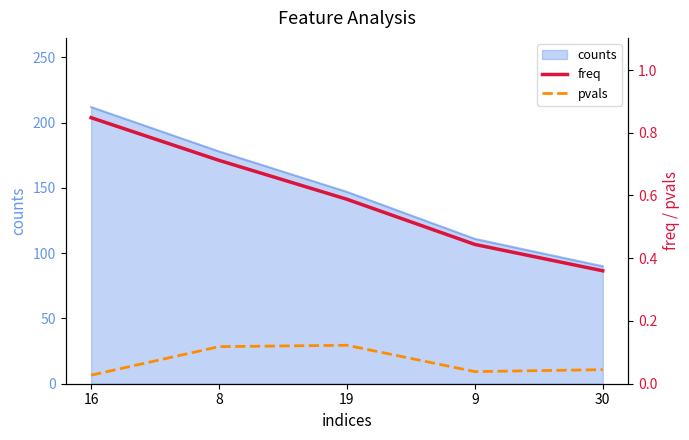

What position from the left is 16?

1